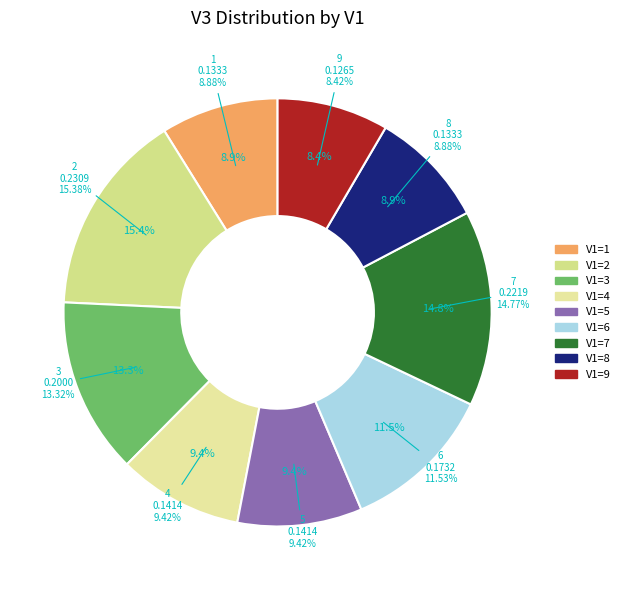

To the nearest percent, what is the combined percentage of 4 and 6?

21%